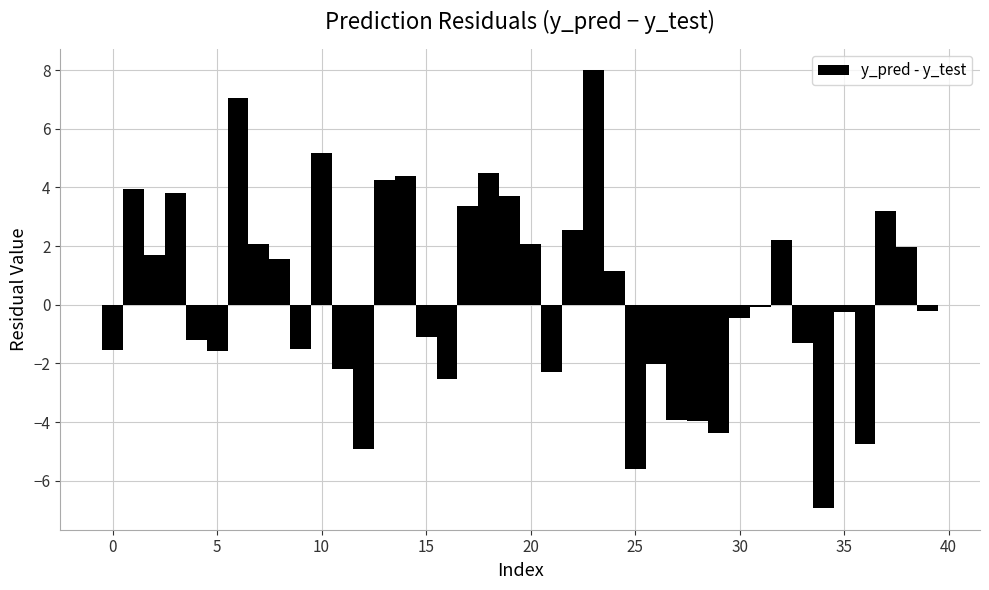

Read against the x-axis, roughly where is the centre of the tallest bar?

23.0